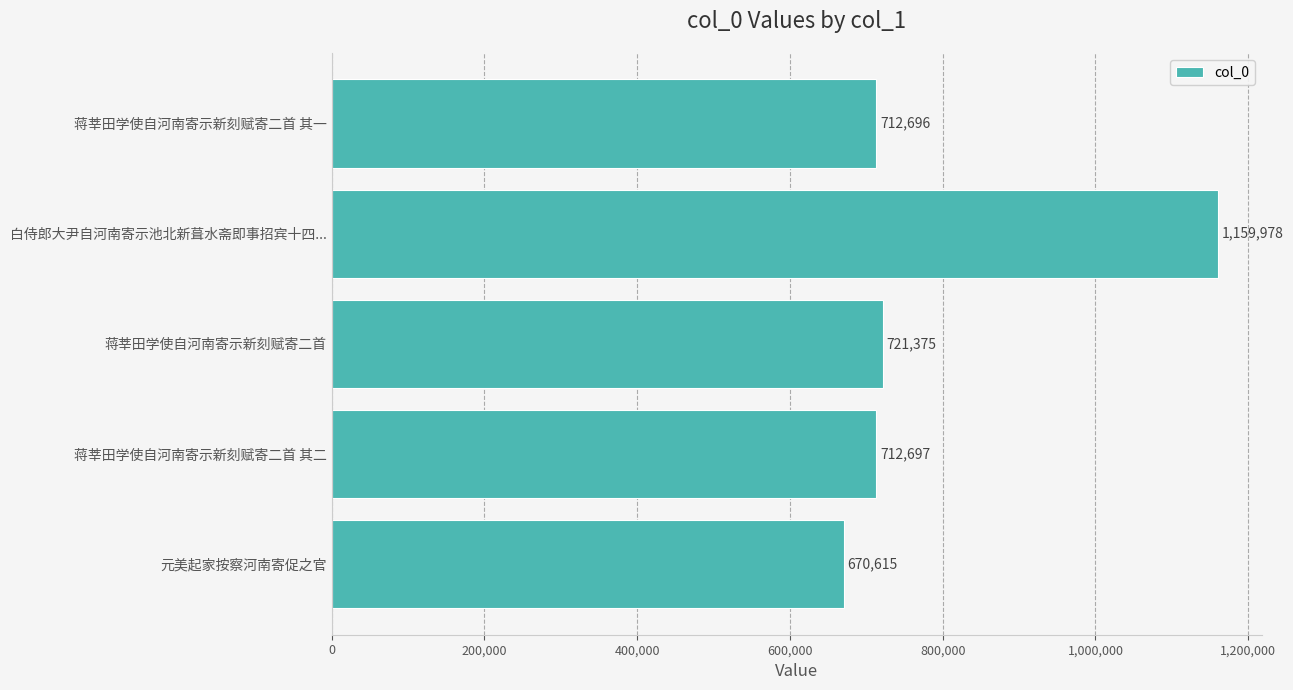

What value does the data have at 蒋莘田学使自河南寄示新刻赋寄二首 其二, to the nearest 50?

712700